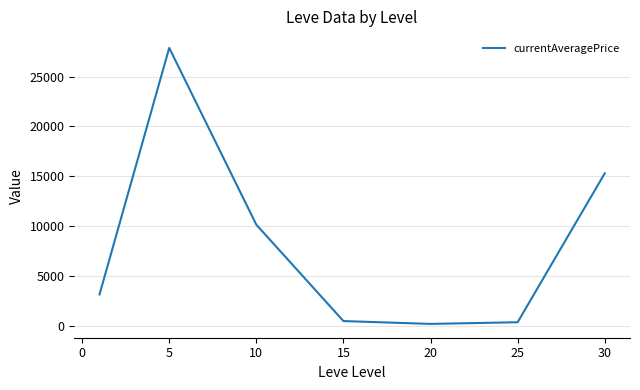

What is the average value?

8194.9